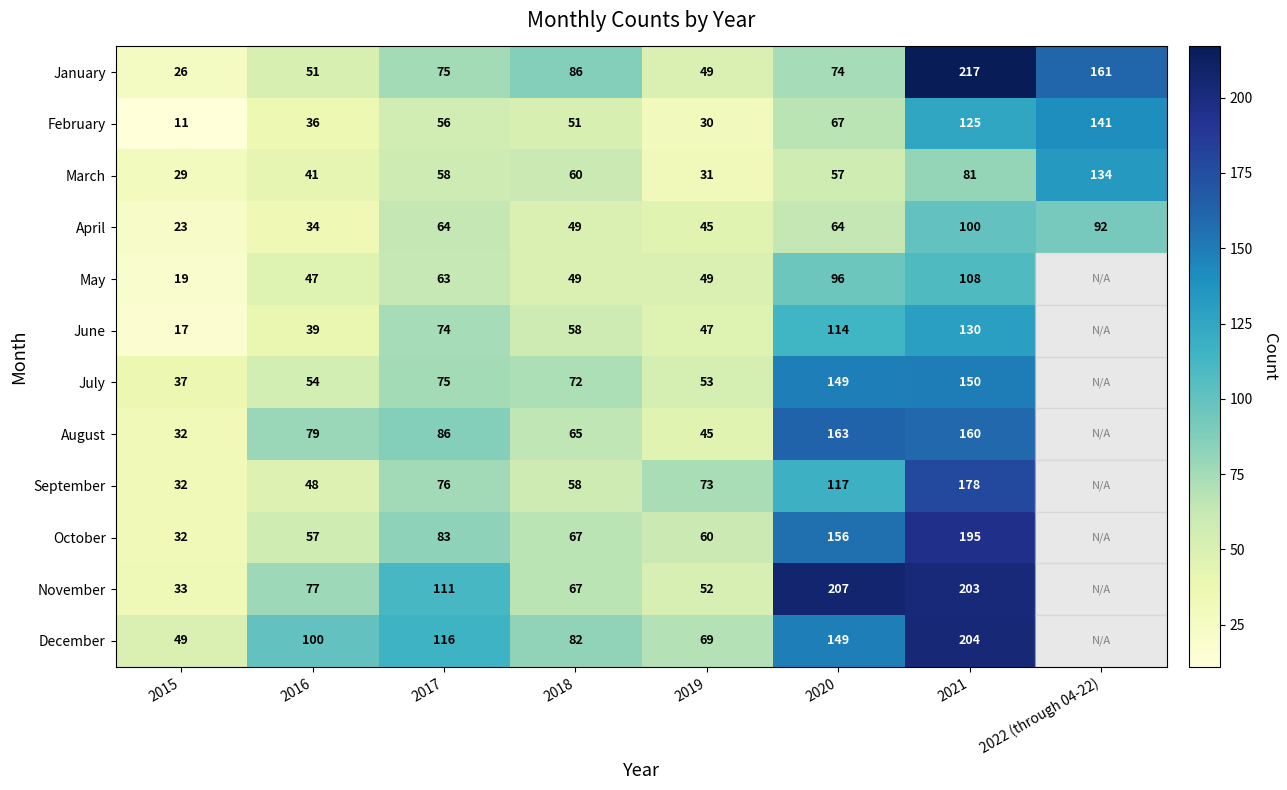

The value of April at 2019 is 11. True or false?

False